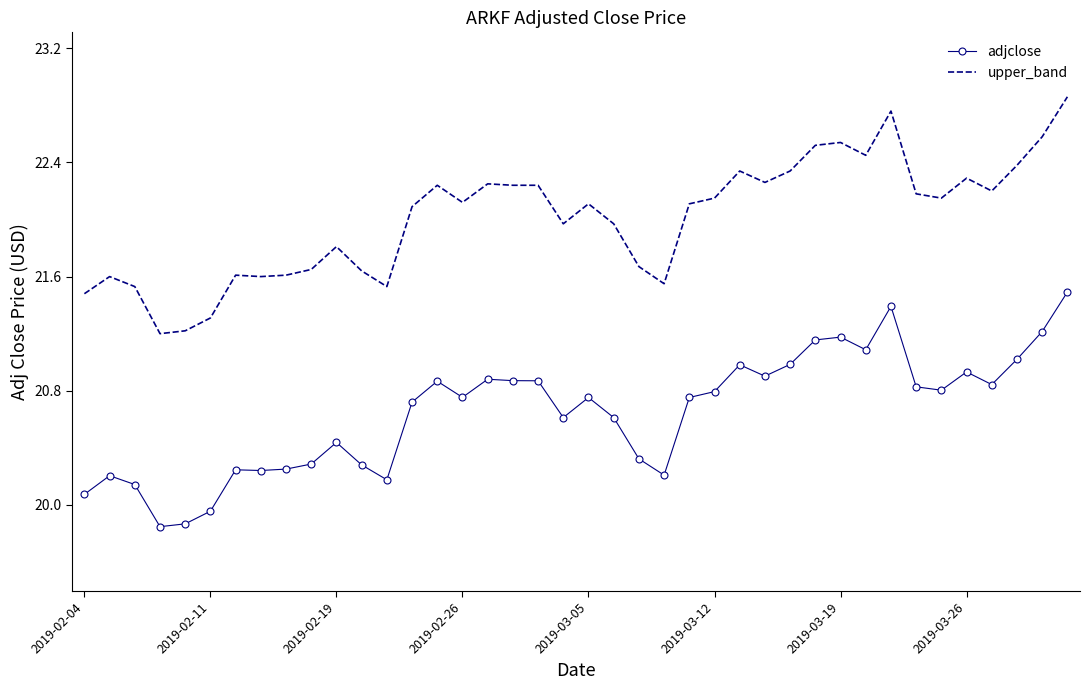

How many values in the upper_band series are below 22?

17